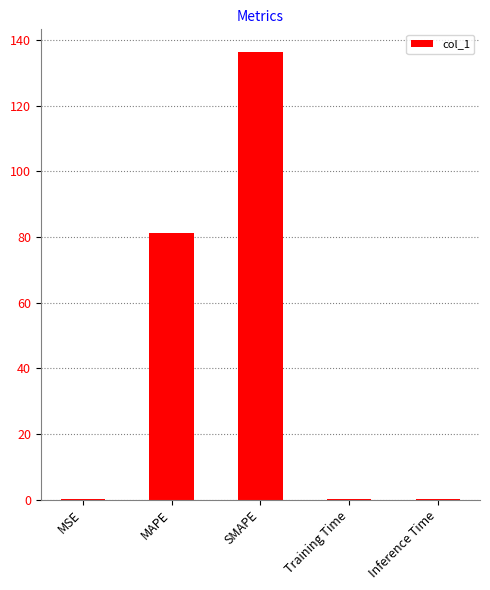

Is it true that the value at MSE is 0.2?

True